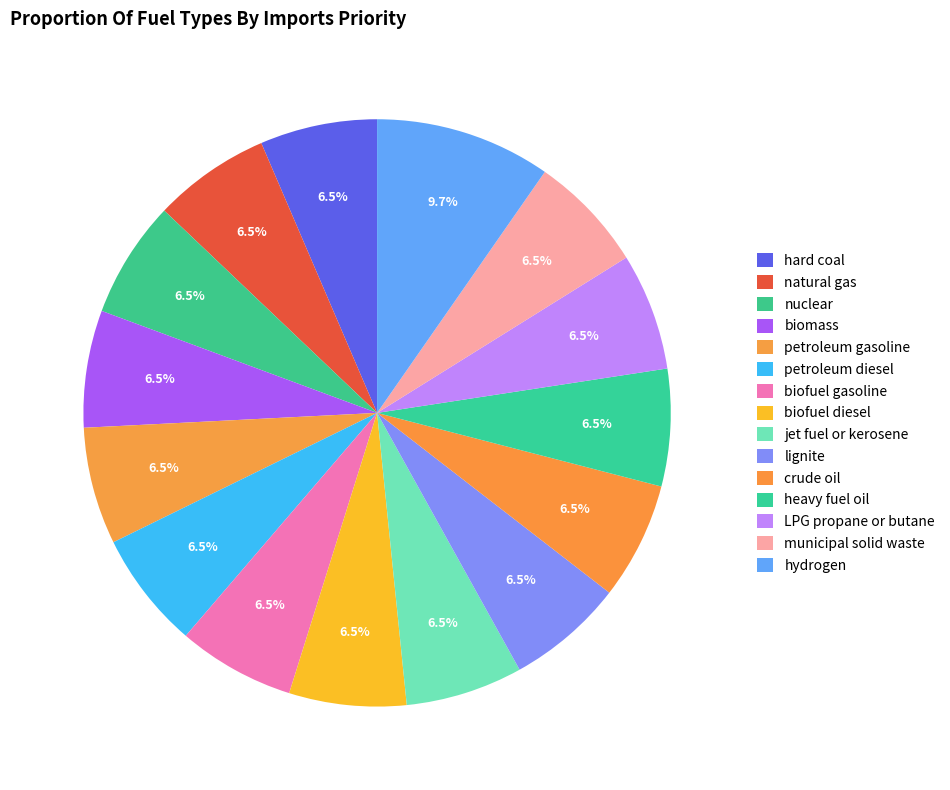

To the nearest percent, what portion does biofuel diesel represent?

7%